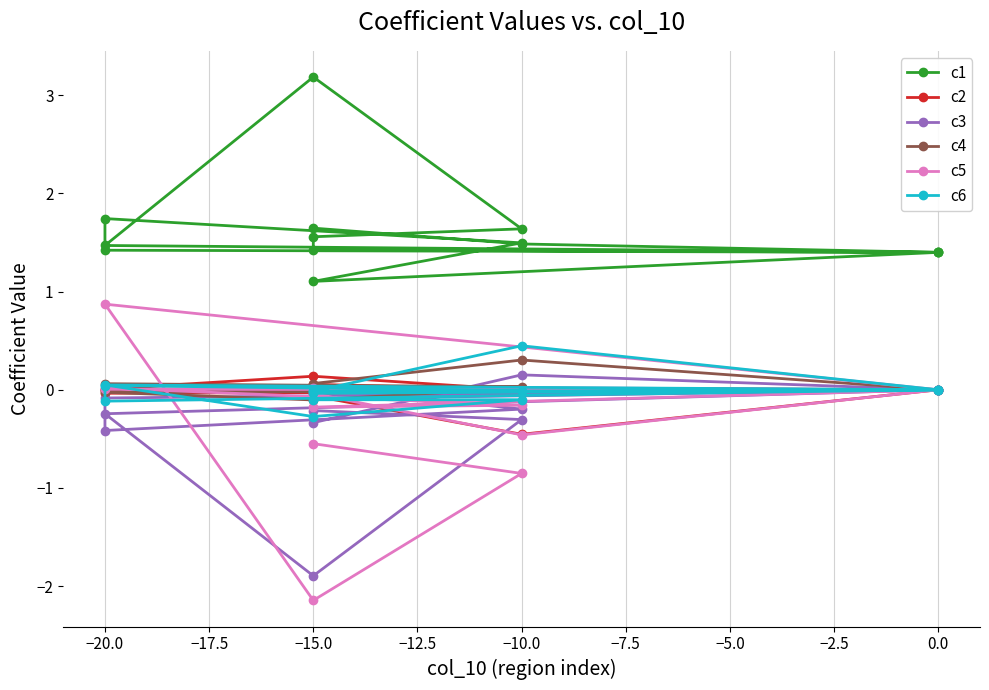

How many categories are shown in the chart?

14